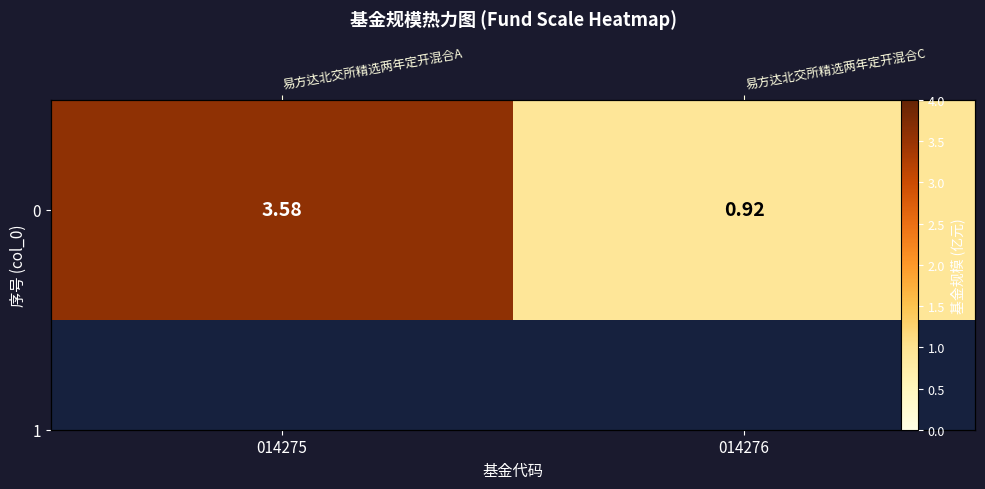

What is the change in value from 014275 to 014276?

-2.7